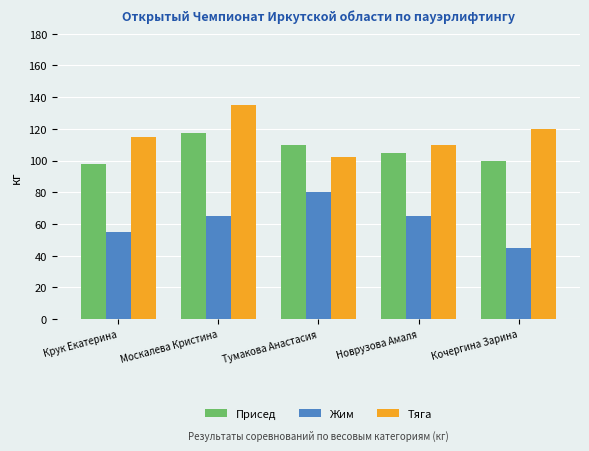

What are all the series names shown in the legend?

Присед, Жим, Тяга